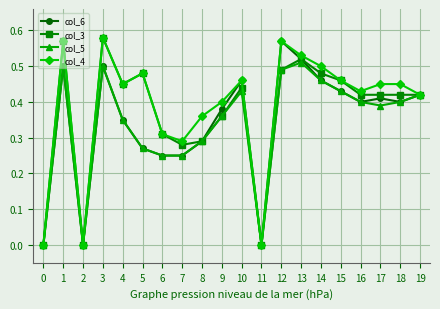

At which category does col_5 reach its first local peak?

1